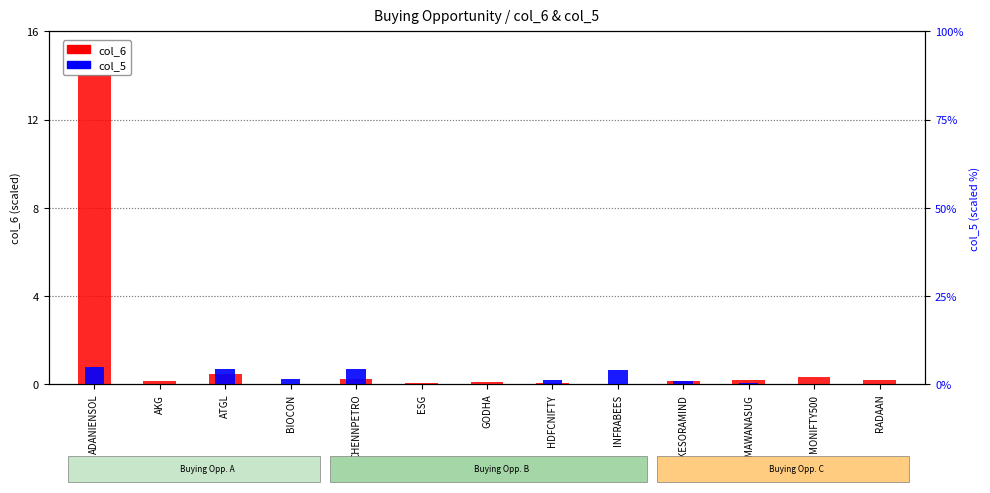

What are all the series names shown in the legend?

col_6, col_5